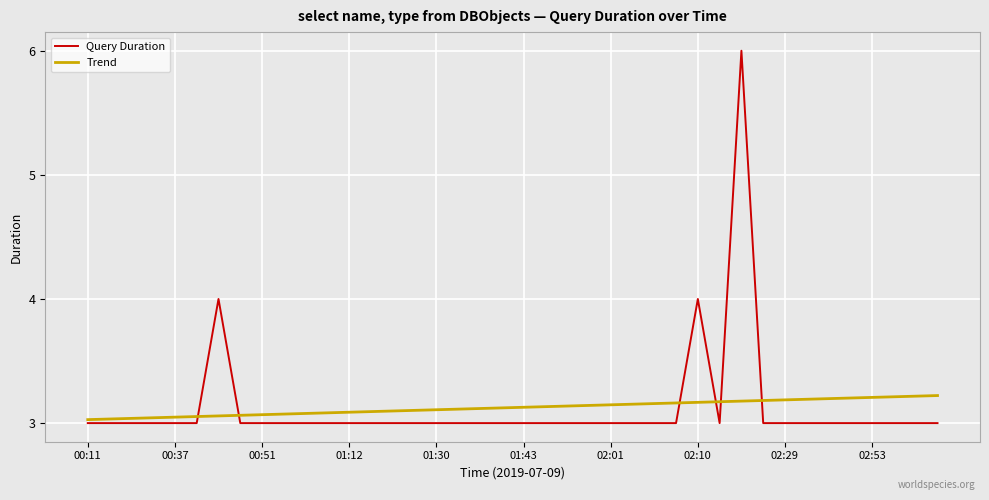

Which series has the widest spread of values?

Query Duration